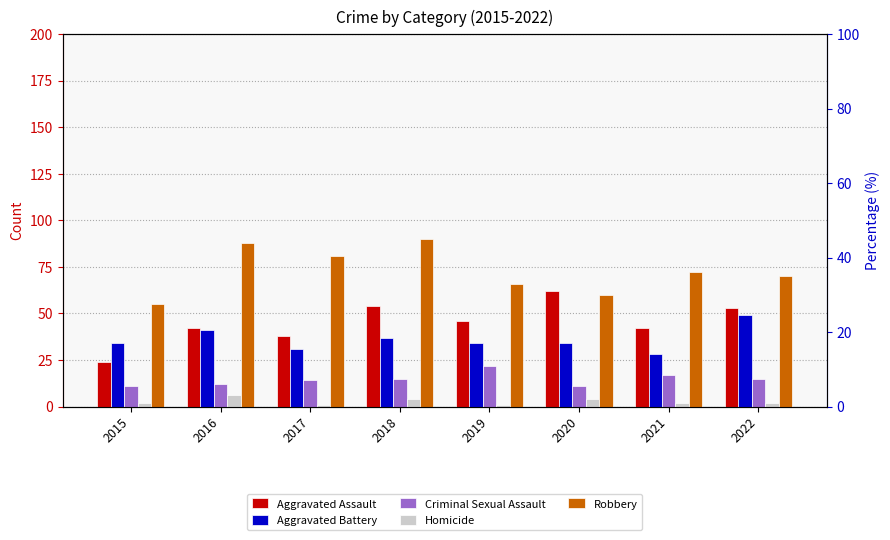

What is the value of the Criminal Sexual Assault bar at the 1st from the left?

11